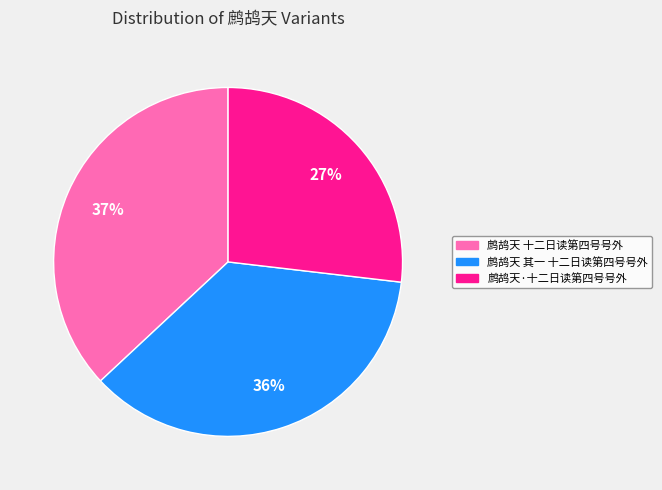

What is the ratio of the value at 鹧鸪天 其一 十二日读第四号号外 to the value at 鹧鸪天·十二日读第四号号外?

1.3